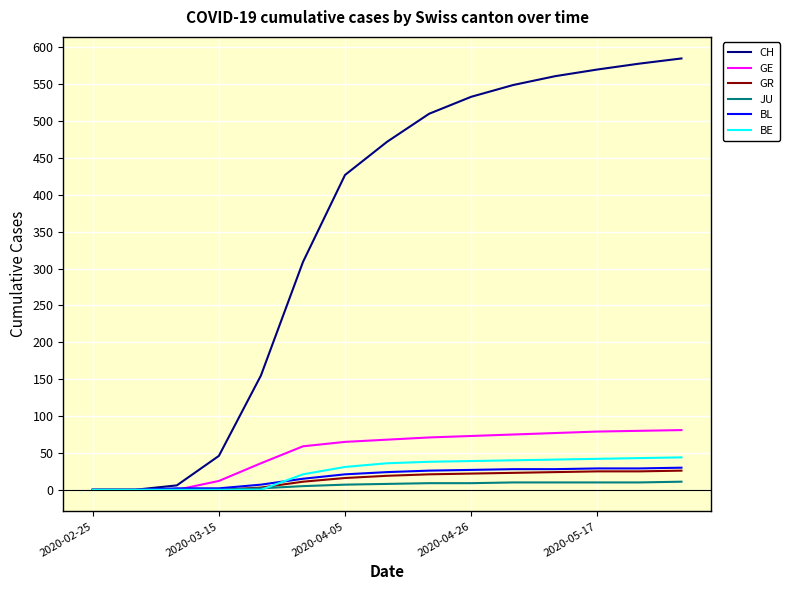

Does the chart display data point markers on the line(s)?

No